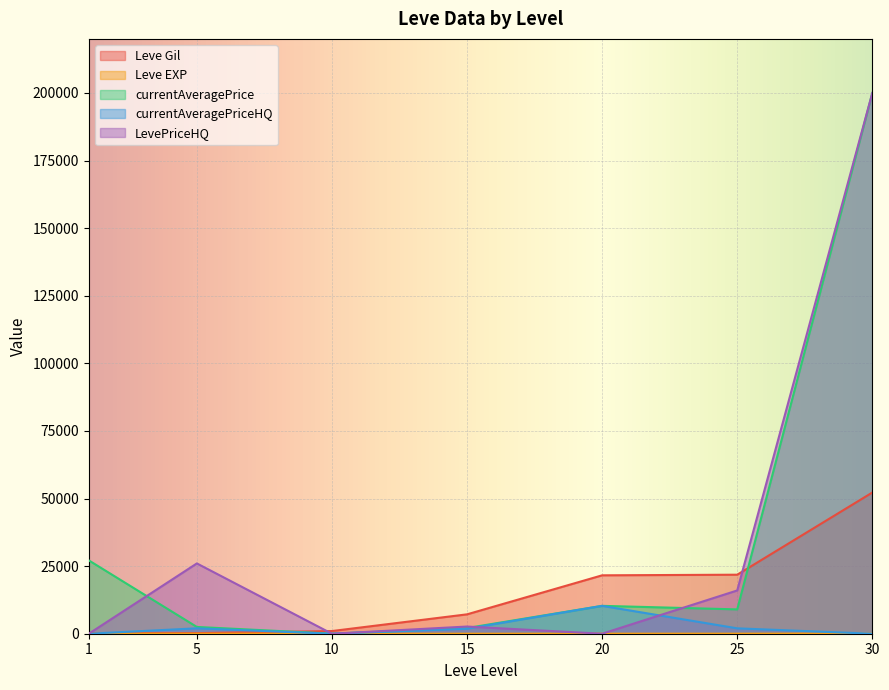

Between 1 and 25, which series saw the biggest shift?

Leve Gil